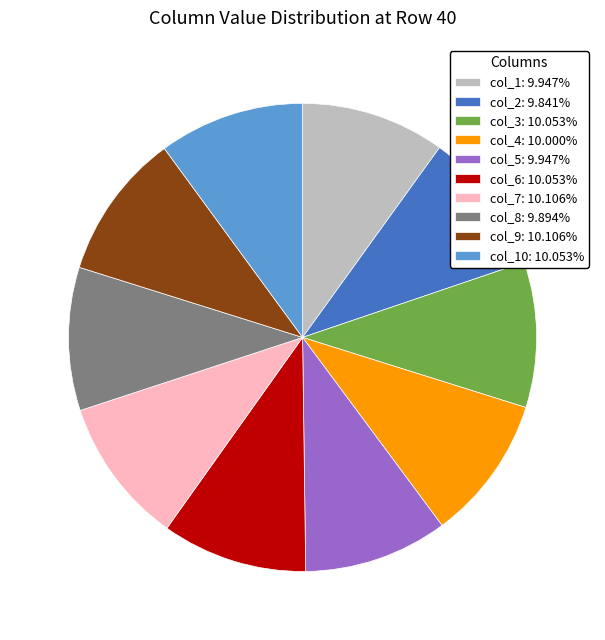

Do col_6: 10.053% and col_8: 9.894% together represent more than half of the pie?

No